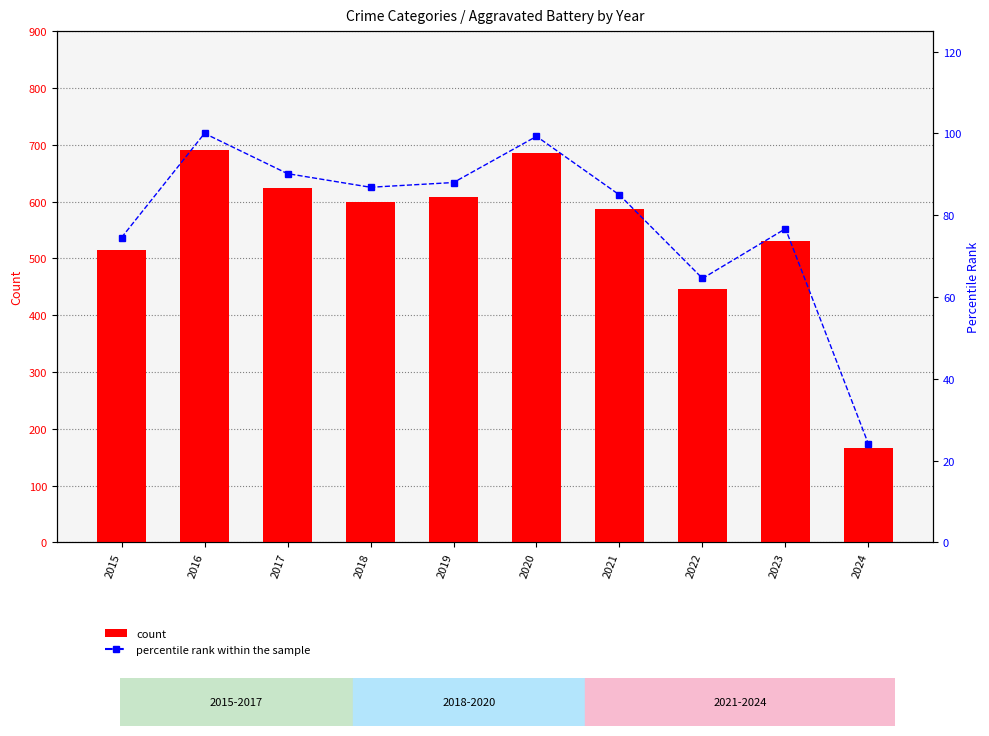

At which category does the chart reach its peak across all series?

2016